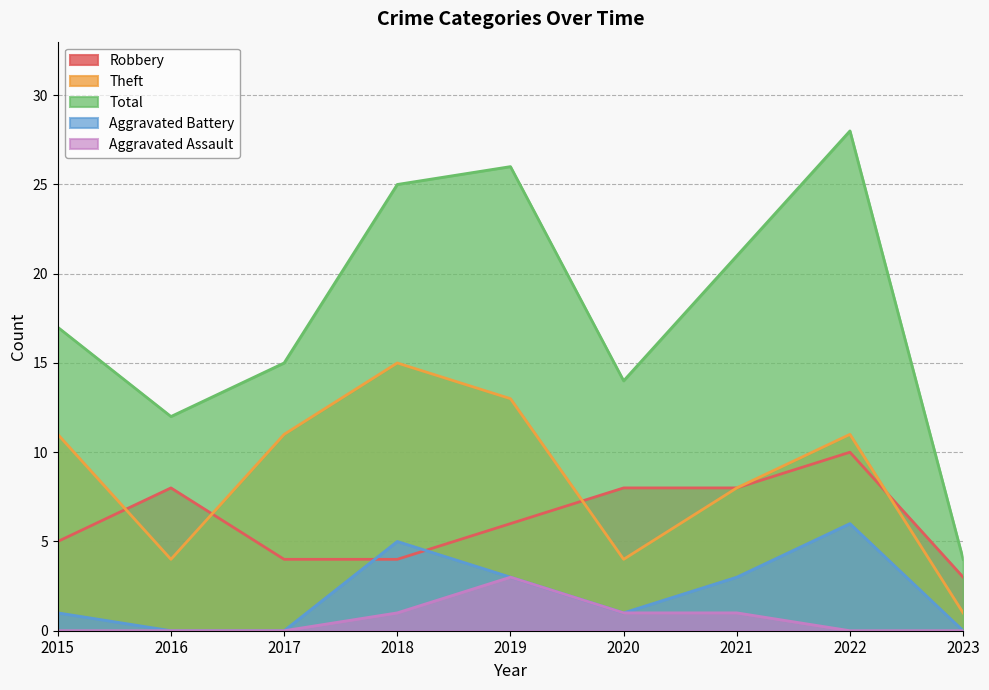

At which category is the sum across all series the highest?

2022